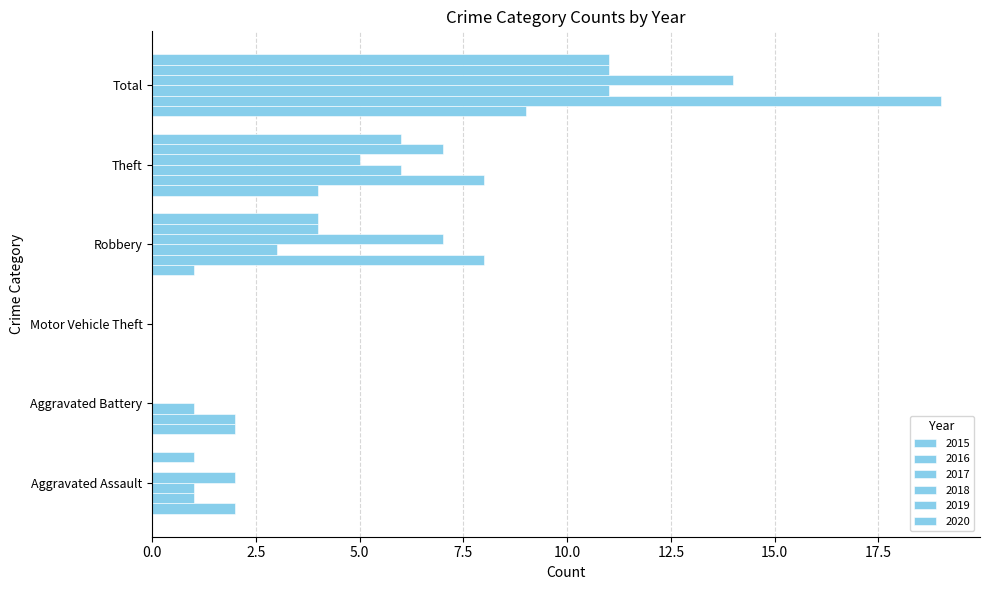

Reading left to right, what are all the values shown in this chart?

2015: 2	2	0	1	4	9
2016: 1	2	0	8	8	19
2017: 1	1	0	3	6	11
2018: 2	0	0	7	5	14
2019: 0	0	0	4	7	11
2020: 1	0	0	4	6	11